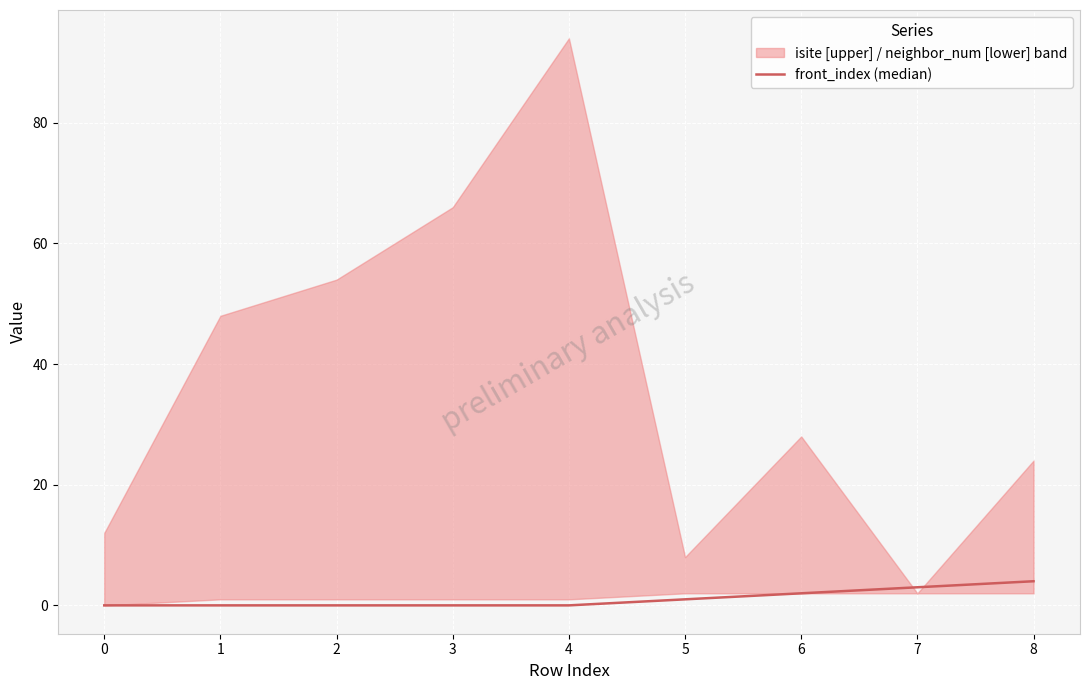

What position from the right is −1?

9